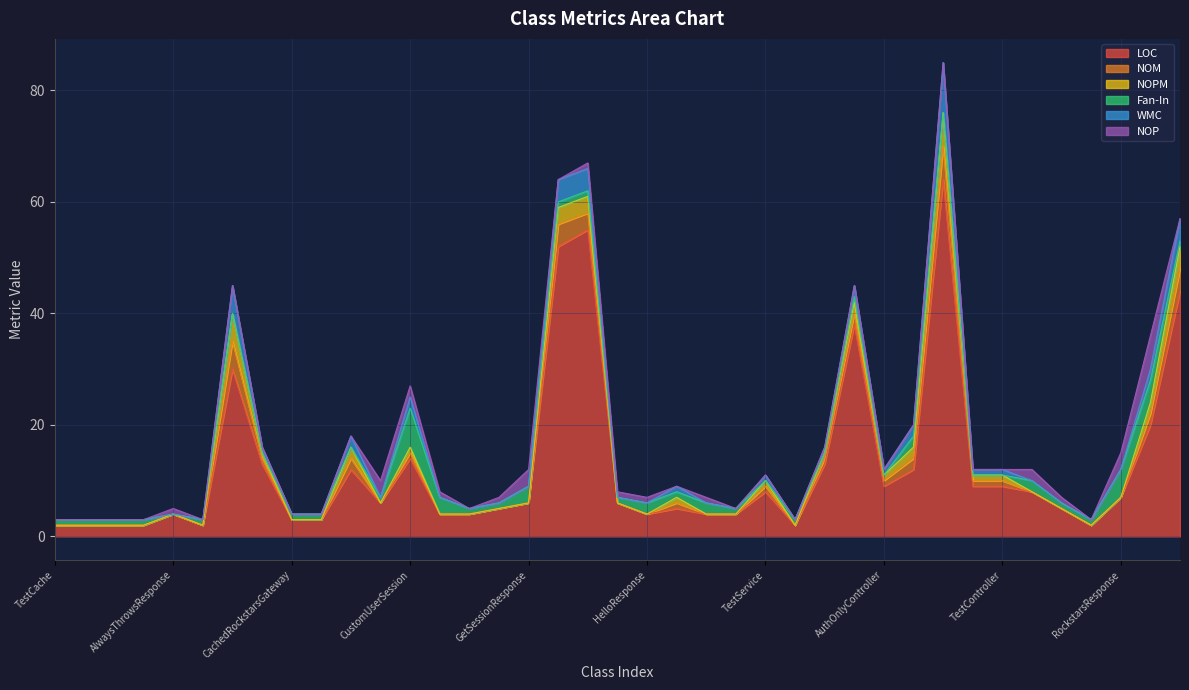

Which has a higher value, CachedRockstars or HomeViewModel?

HomeViewModel